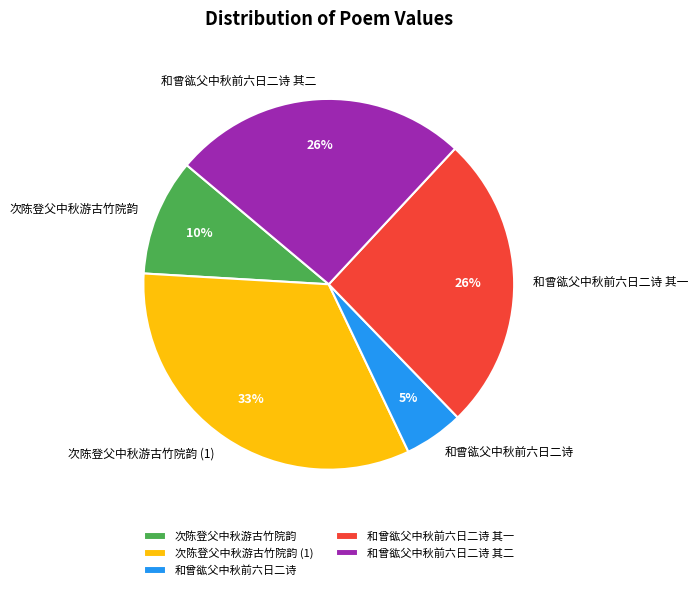

Is there a majority slice in this chart?

No